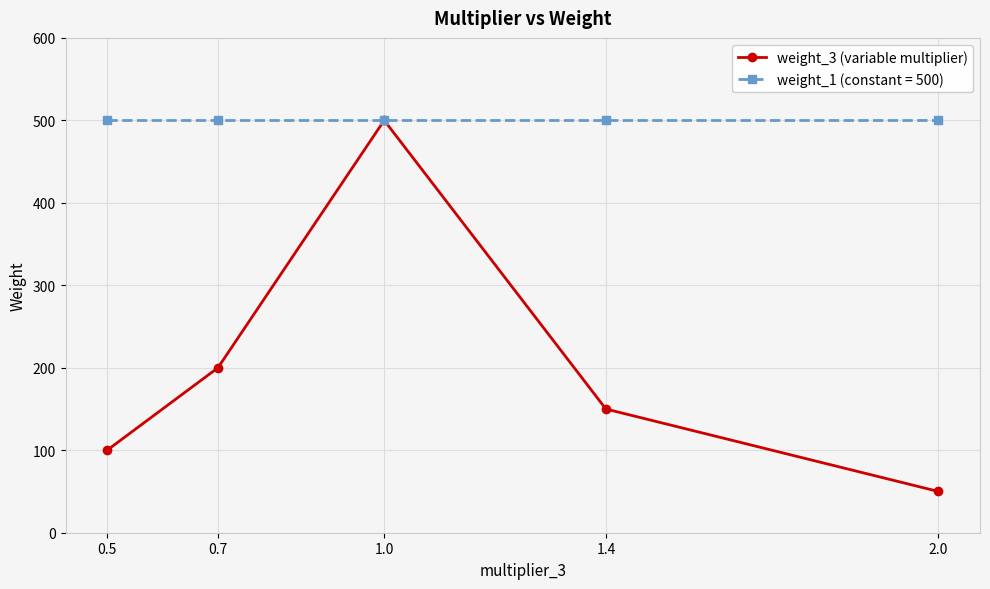

Reading left to right, what are all the values shown in this chart?

weight_3 (variable multiplier): 0.5=100	0.7=200	1.0=500	1.4=150	2.0=50
weight_1 (constant = 500): 0.5=500	0.7=500	1.0=500	1.4=500	2.0=500